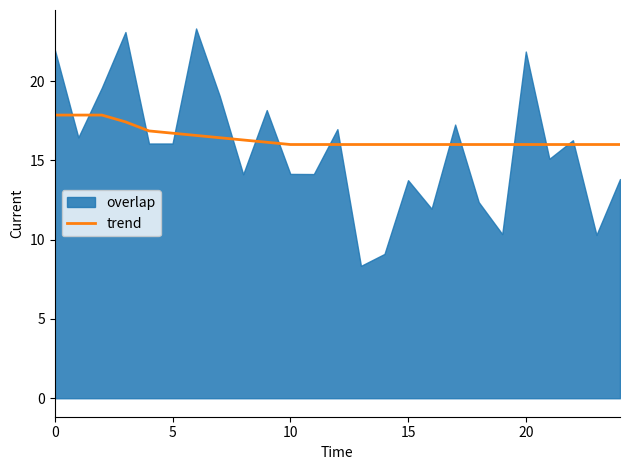

What is the label of the 18th point from the right?

7